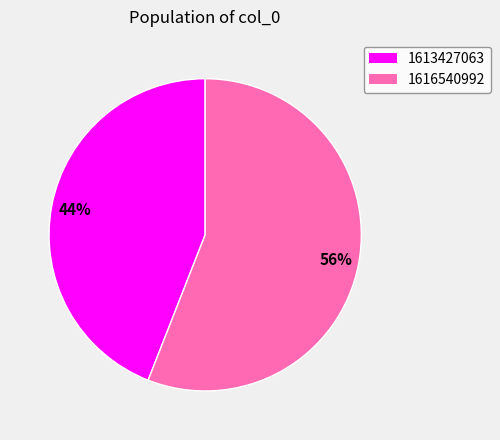

Is 1613427063 the majority of the pie?

No